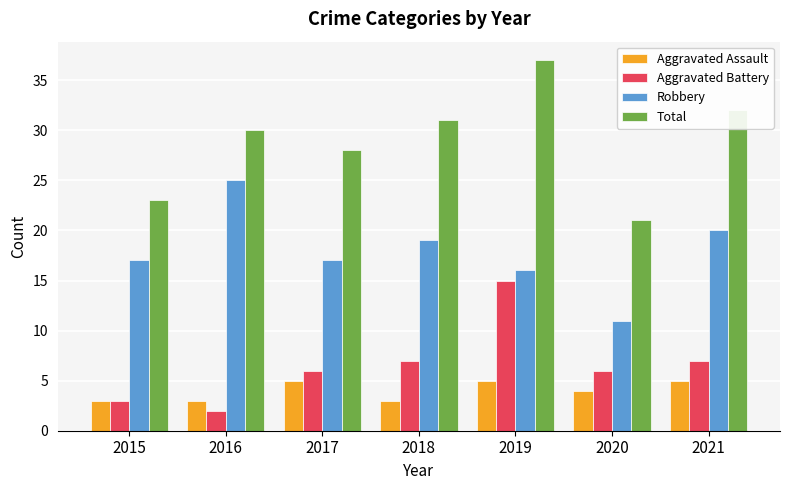

True or false: Robbery has a value of 11 at 2020.

True